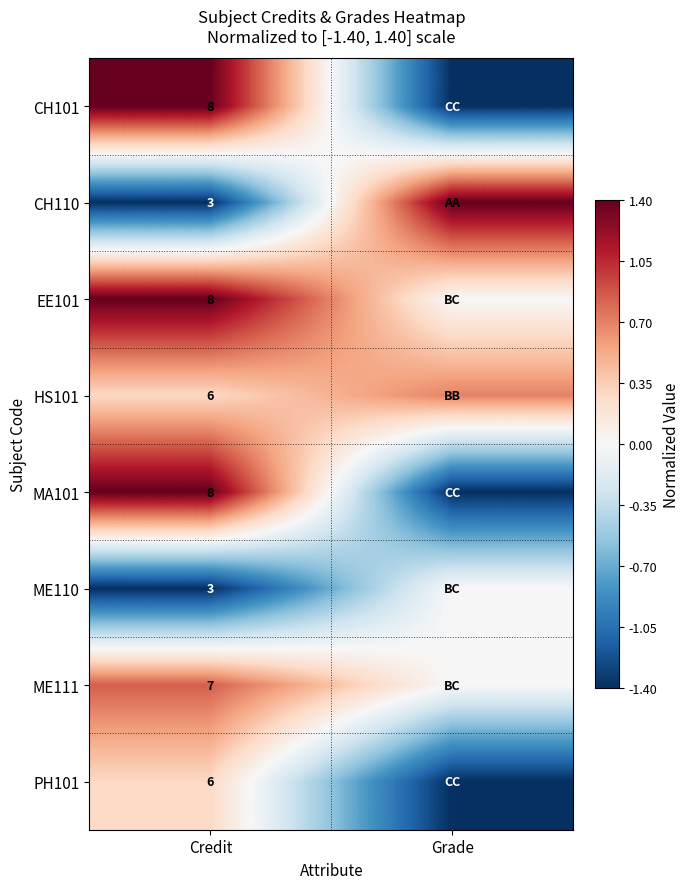

How many series are shown in this chart?

8